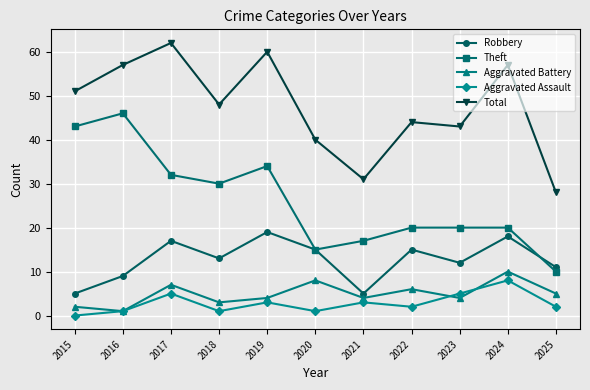

Which series changed the most between 2020 and 2024?

Total